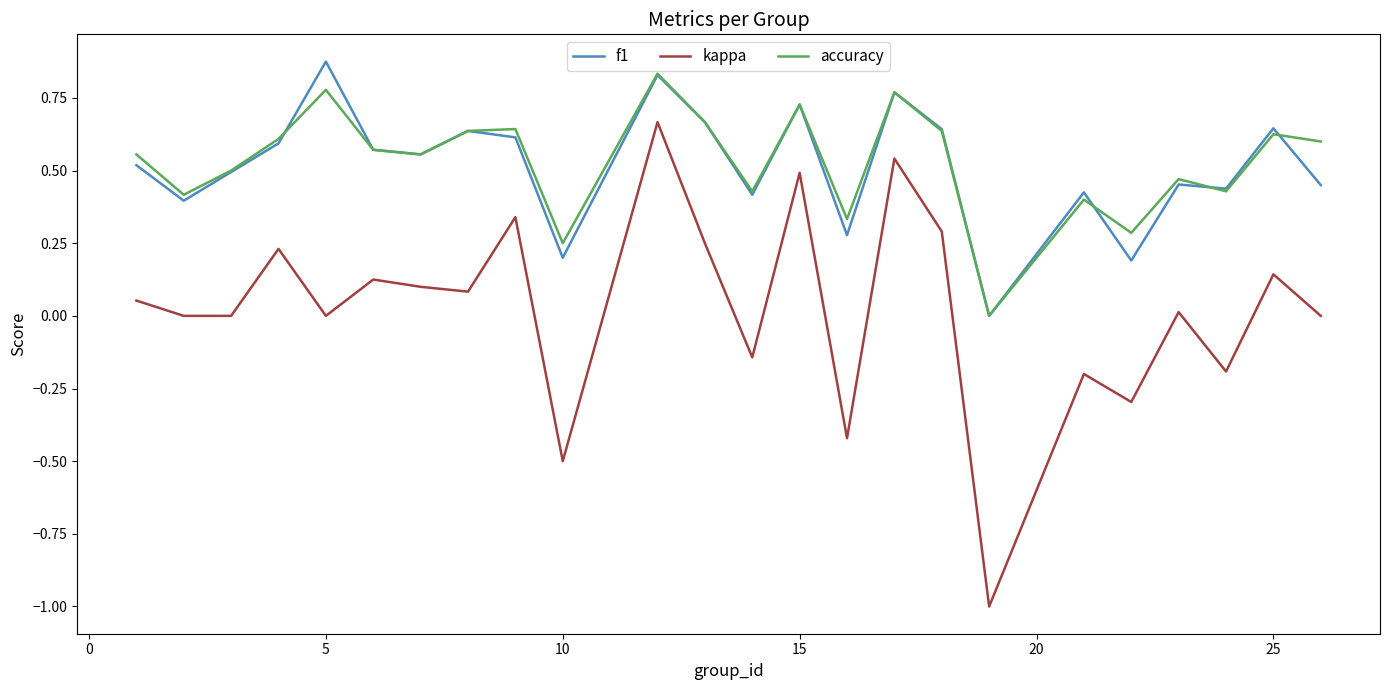

True or false: f1 and kappa cross at least once.

False